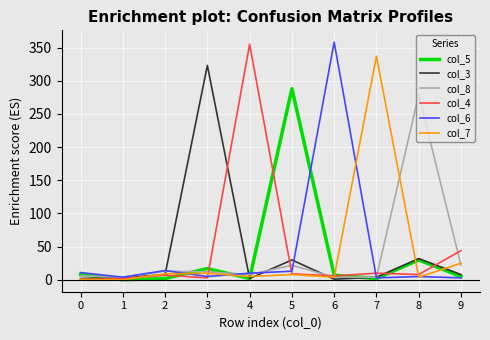

The value of col_4 at 0 is 0. True or false?

True